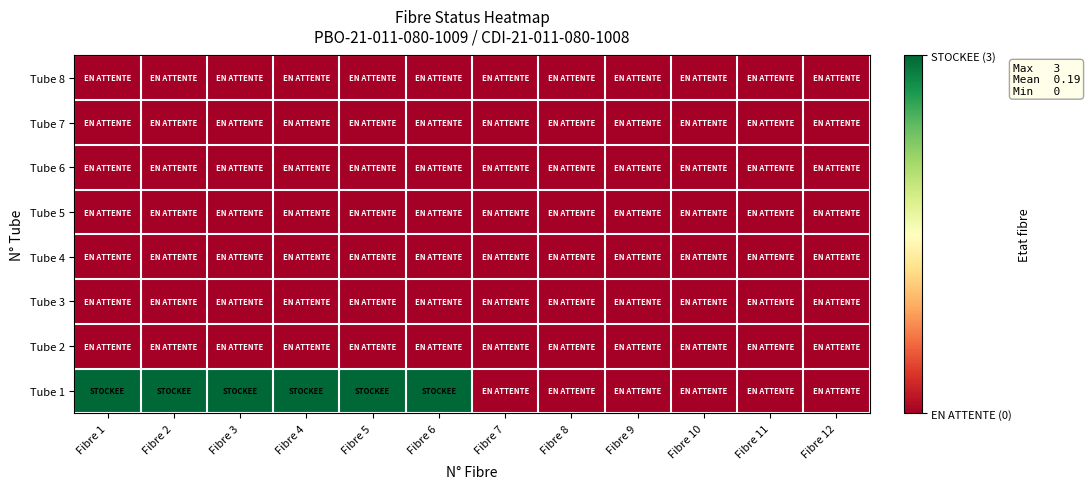

Reading left to right, what are all the values shown in this chart?

Tube 1: Fibre 1=3	Fibre 2=3	Fibre 3=3	Fibre 4=3	Fibre 5=3	Fibre 6=3	Fibre 7=0	Fibre 8=0	Fibre 9=0	Fibre 10=0	Fibre 11=0	Fibre 12=0
Tube 2: Fibre 1=0	Fibre 2=0	Fibre 3=0	Fibre 4=0	Fibre 5=0	Fibre 6=0	Fibre 7=0	Fibre 8=0	Fibre 9=0	Fibre 10=0	Fibre 11=0	Fibre 12=0
Tube 3: Fibre 1=0	Fibre 2=0	Fibre 3=0	Fibre 4=0	Fibre 5=0	Fibre 6=0	Fibre 7=0	Fibre 8=0	Fibre 9=0	Fibre 10=0	Fibre 11=0	Fibre 12=0
Tube 4: Fibre 1=0	Fibre 2=0	Fibre 3=0	Fibre 4=0	Fibre 5=0	Fibre 6=0	Fibre 7=0	Fibre 8=0	Fibre 9=0	Fibre 10=0	Fibre 11=0	Fibre 12=0
Tube 5: Fibre 1=0	Fibre 2=0	Fibre 3=0	Fibre 4=0	Fibre 5=0	Fibre 6=0	Fibre 7=0	Fibre 8=0	Fibre 9=0	Fibre 10=0	Fibre 11=0	Fibre 12=0
Tube 6: Fibre 1=0	Fibre 2=0	Fibre 3=0	Fibre 4=0	Fibre 5=0	Fibre 6=0	Fibre 7=0	Fibre 8=0	Fibre 9=0	Fibre 10=0	Fibre 11=0	Fibre 12=0
Tube 7: Fibre 1=0	Fibre 2=0	Fibre 3=0	Fibre 4=0	Fibre 5=0	Fibre 6=0	Fibre 7=0	Fibre 8=0	Fibre 9=0	Fibre 10=0	Fibre 11=0	Fibre 12=0
Tube 8: Fibre 1=0	Fibre 2=0	Fibre 3=0	Fibre 4=0	Fibre 5=0	Fibre 6=0	Fibre 7=0	Fibre 8=0	Fibre 9=0	Fibre 10=0	Fibre 11=0	Fibre 12=0